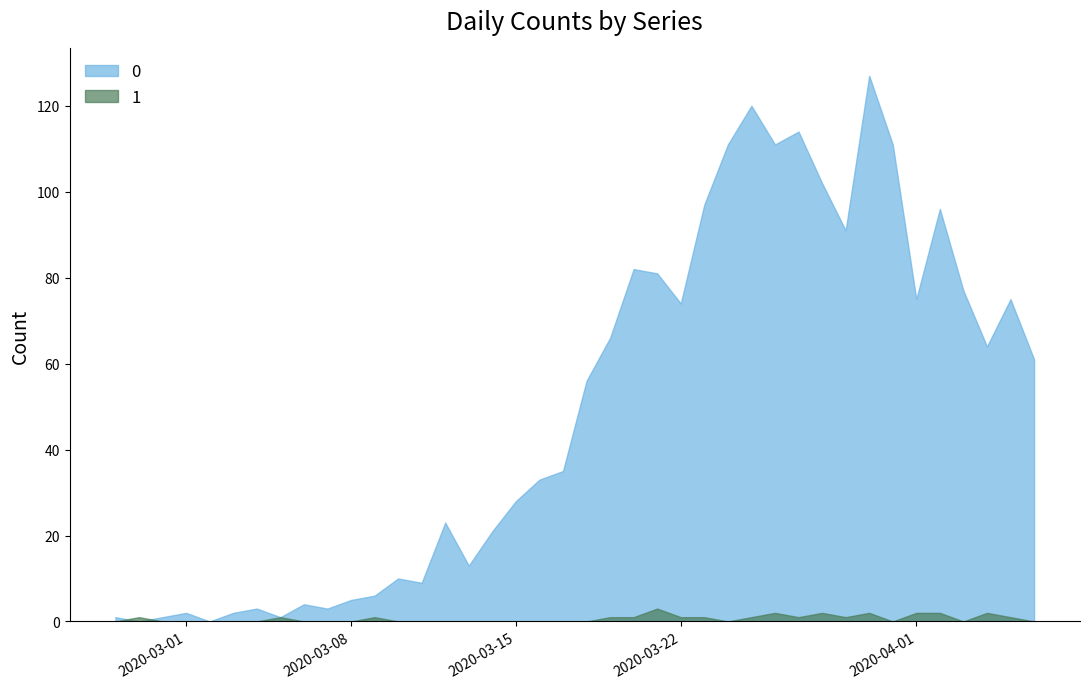

What is the approximate value of 1 at 2020-04-05?

1